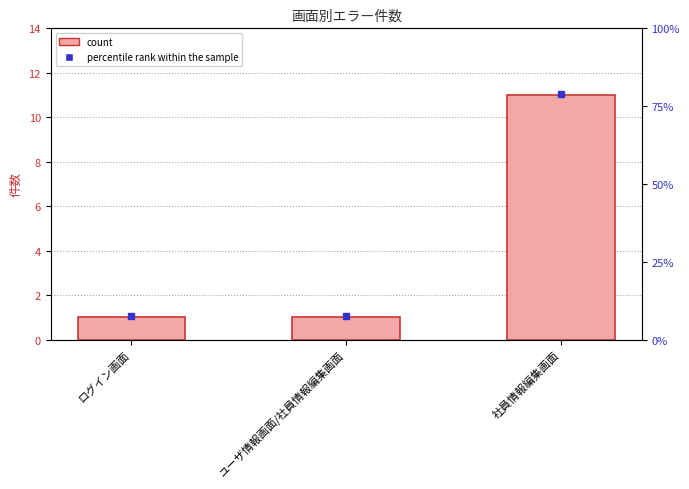

What is the change in value from ログイン画面 to 社員情報編集画面?

+10